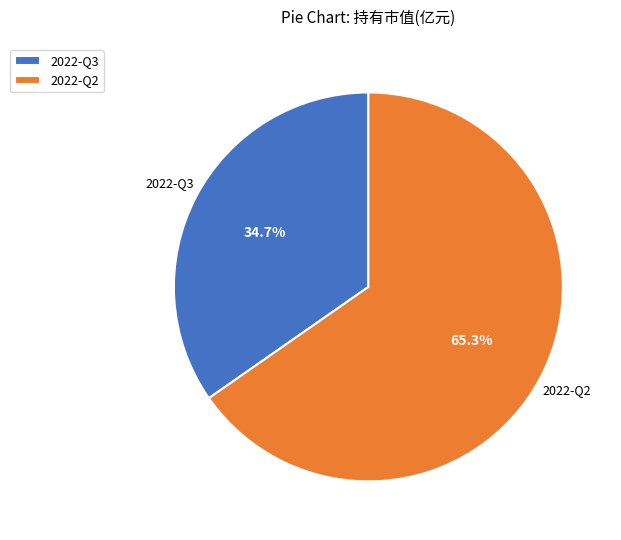

To the nearest percent, what percentage of the pie is 2022-Q3?

35%